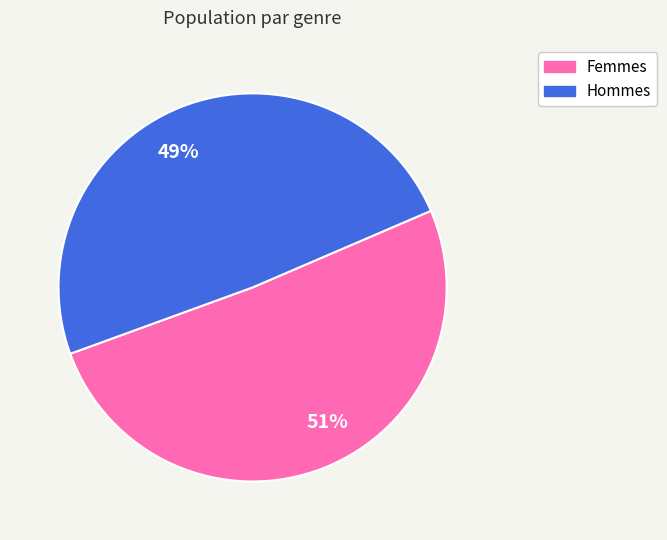

Which has a higher value, 49% or 51%?

51%